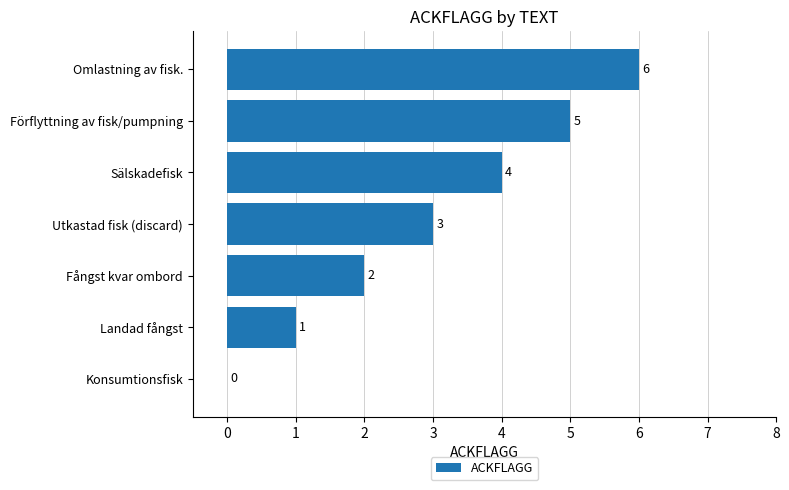

True or false: the data shows 3 at Utkastad fisk (discard).

True